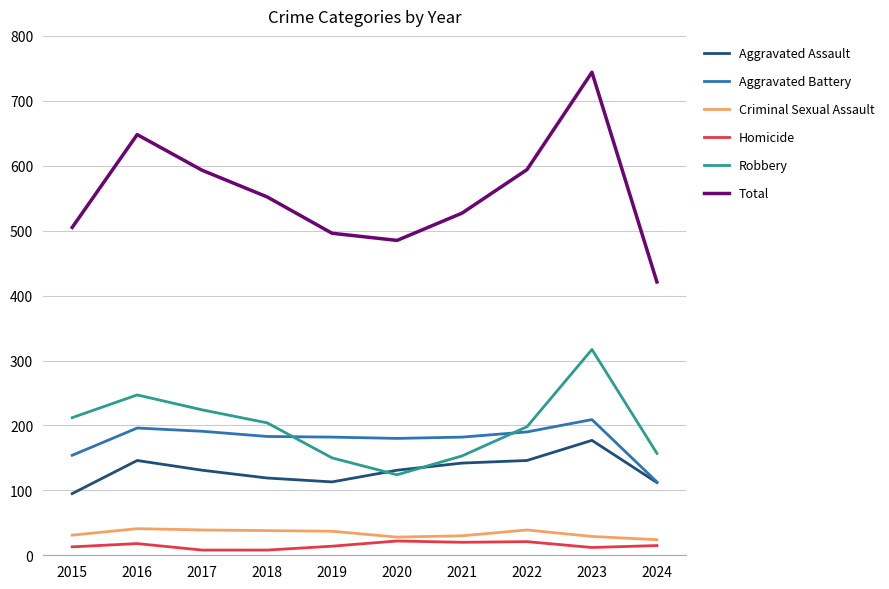

The Total series shows 594 at 2022. True or false?

True